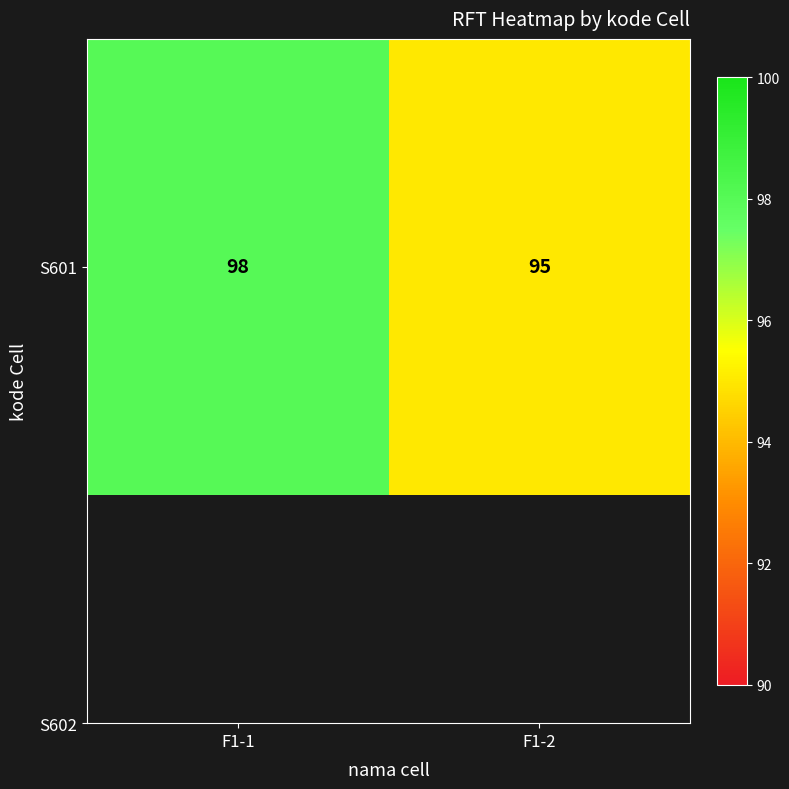

Where is the data nearest to the value 96?

F1-2